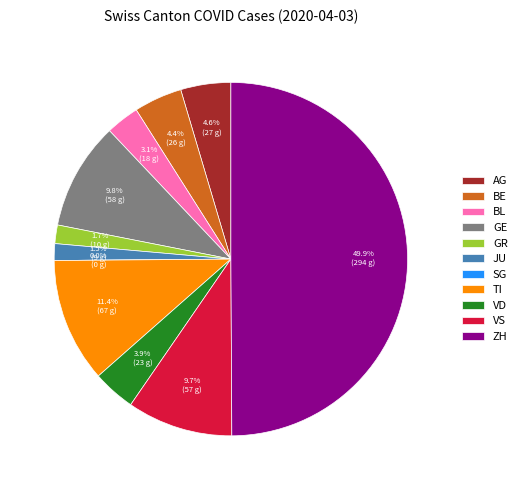

How many segments does this pie chart have?

11